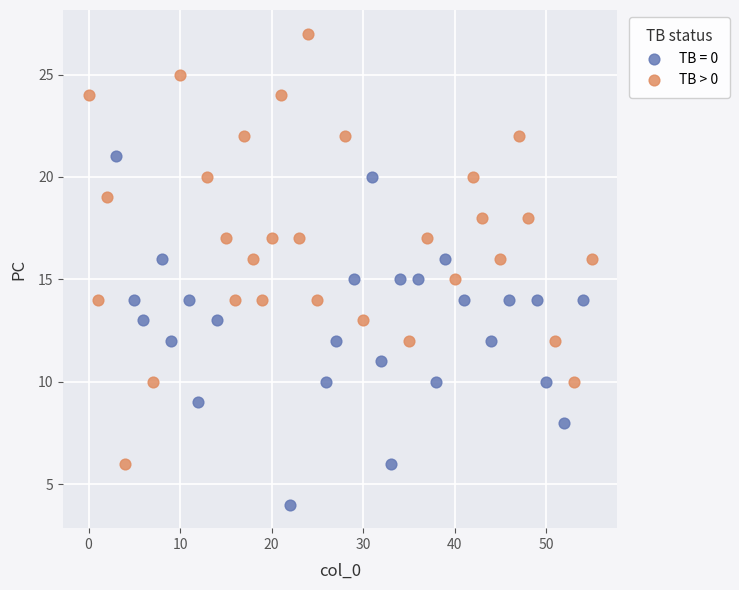

Which series reaches the minimum Y coordinate?

TB = 0